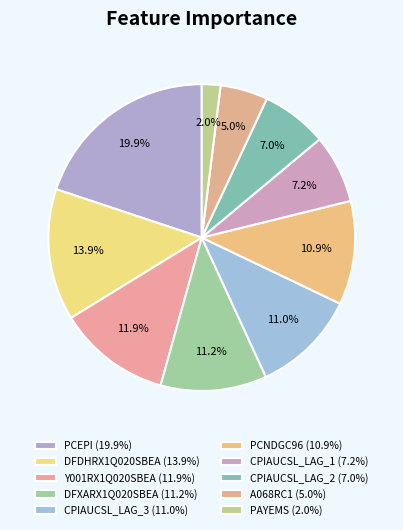

Which category has the biggest portion of the pie?

PCEPI